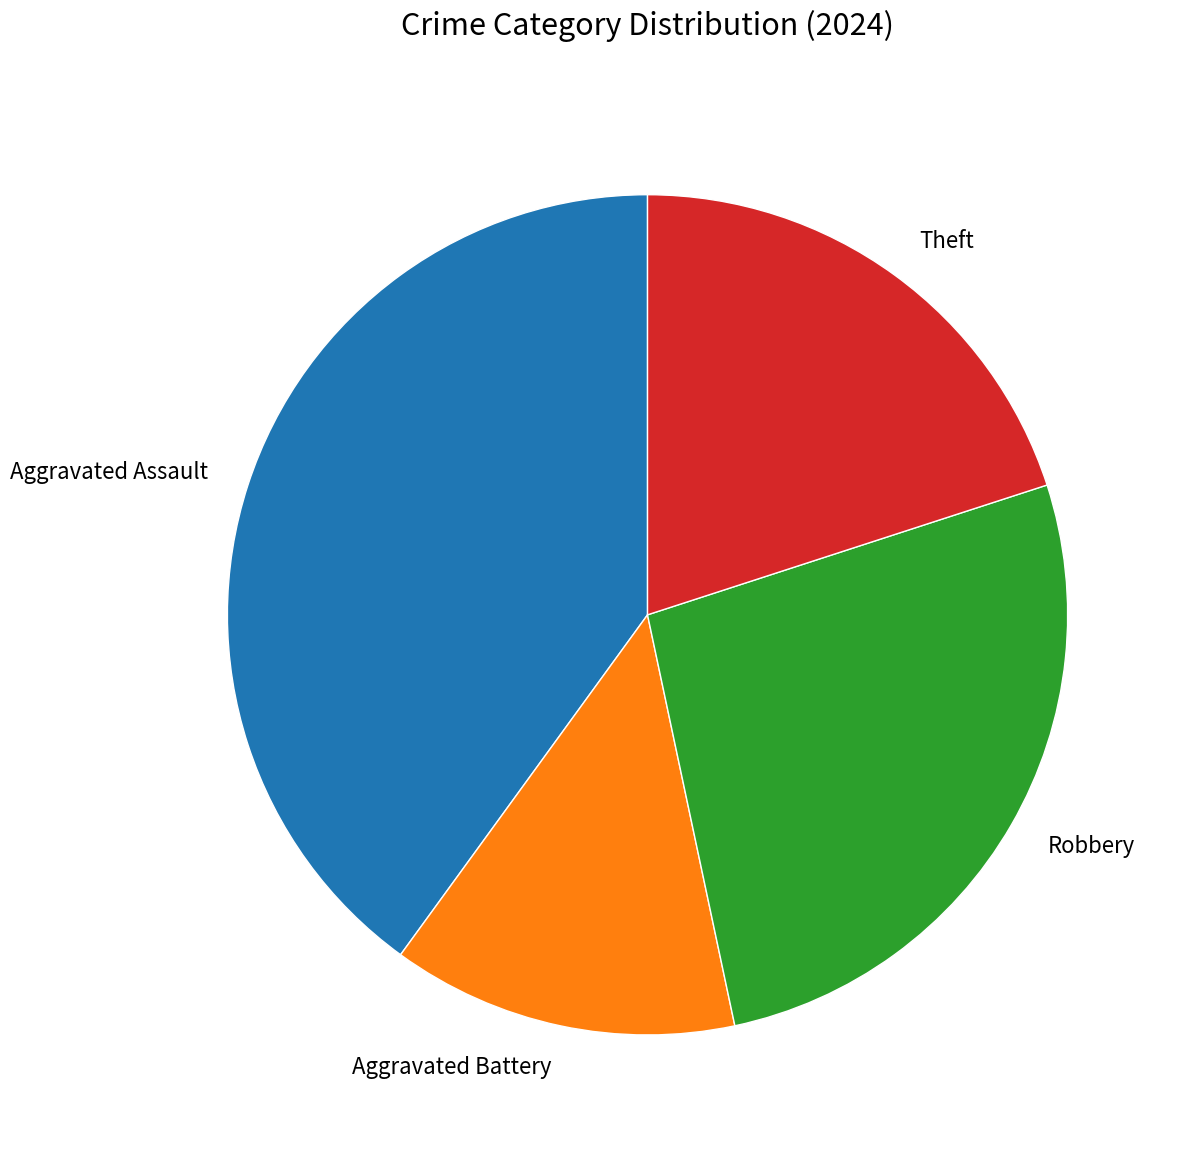

Which category has the smallest portion of the pie?

Aggravated Battery